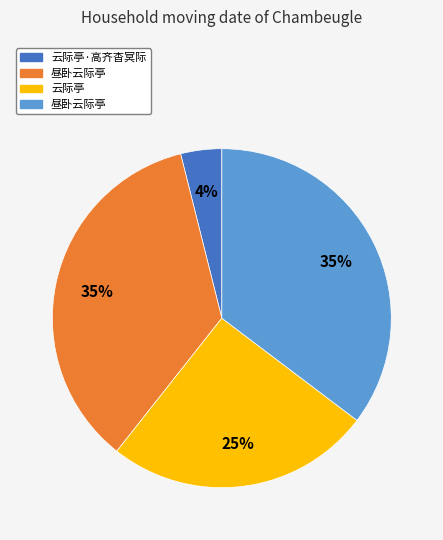

To the nearest percent, what is the average slice percentage?

25%